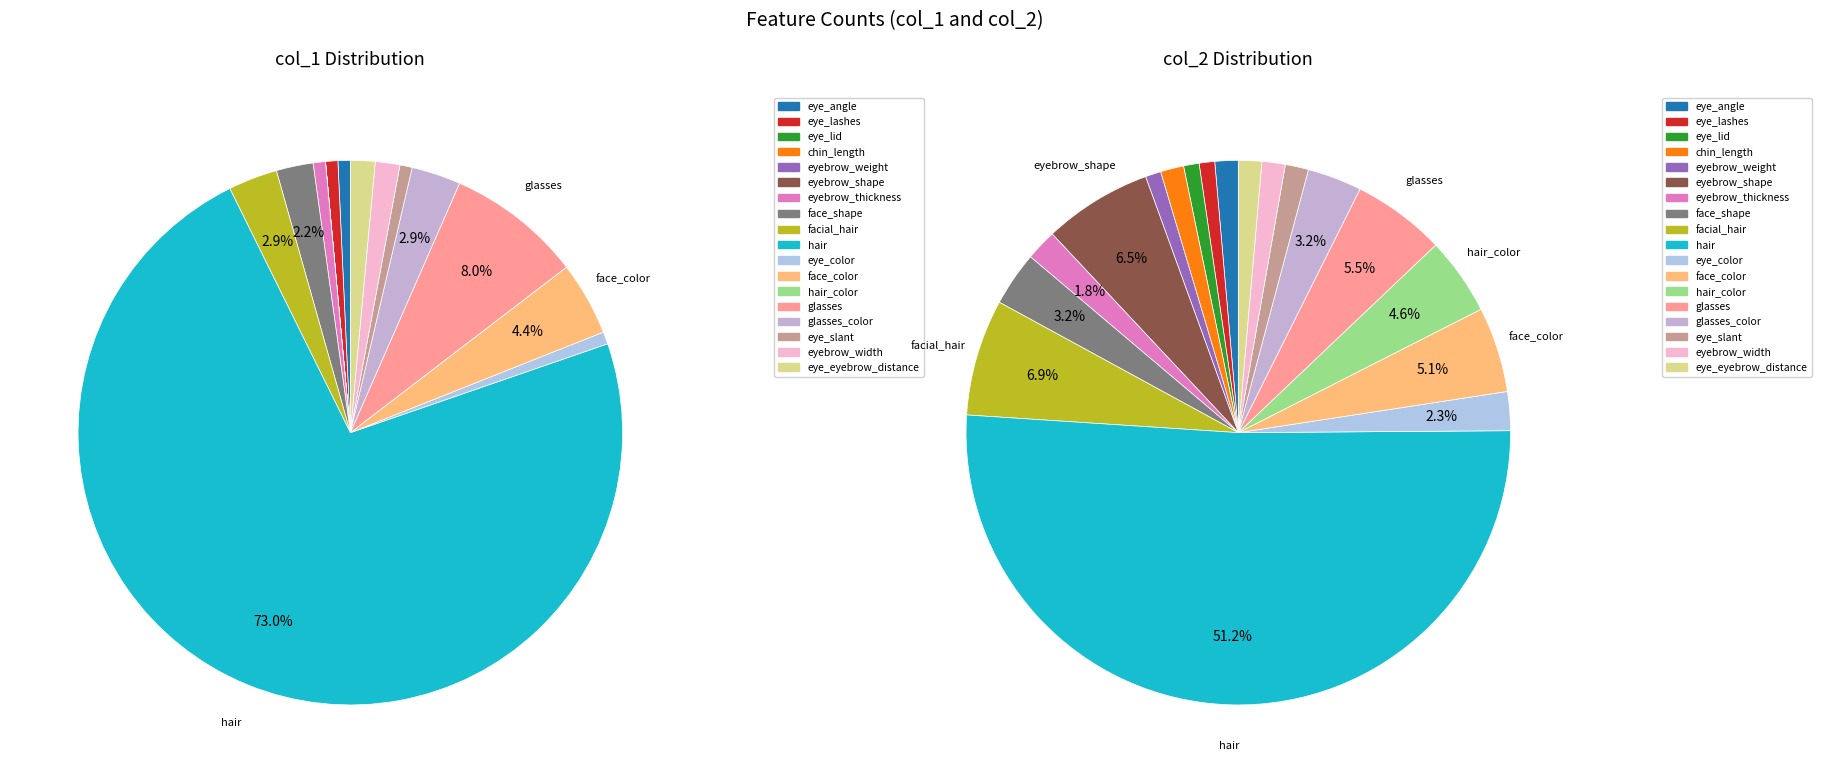

What is the largest slice in the pie chart?

hair